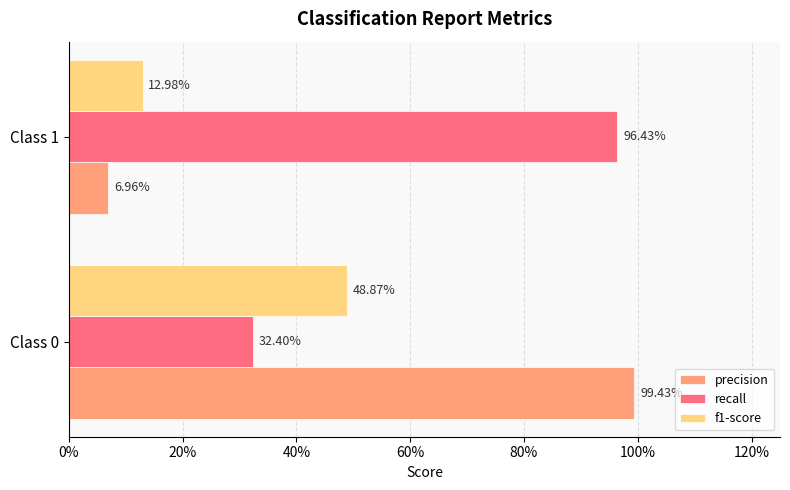

What are all the series names shown in the legend?

precision, recall, f1-score